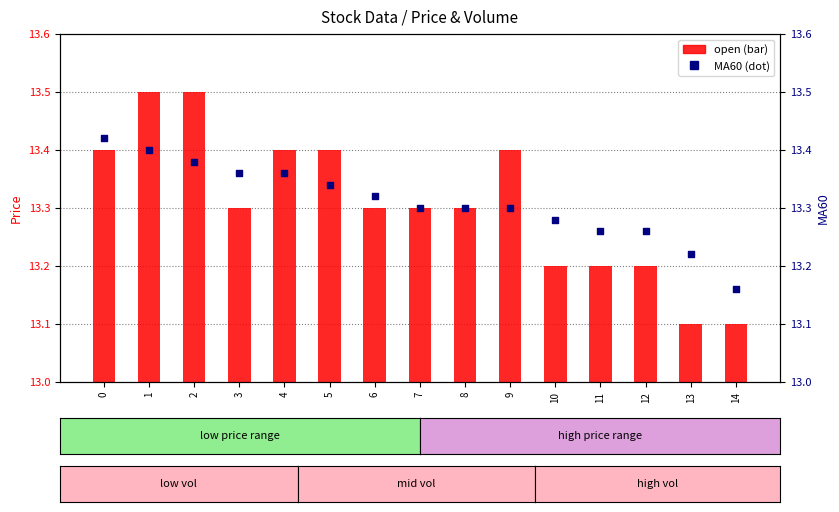

What is the total value across all series at 10?

26.5